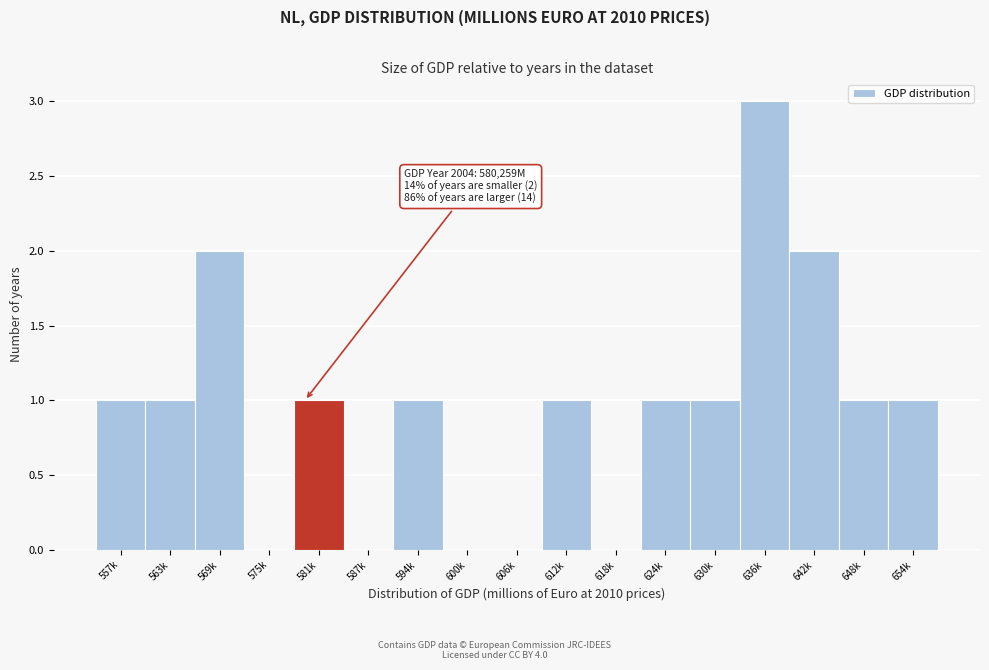

Reading right to left, transcribe all the data shown in this chart.

654k=1	648k=1	642k=2	636k=3	630k=1	624k=1	618k=0	612k=1	606k=0	600k=0	594k=1	587k=0	581k=1	575k=0	569k=2	563k=1	557k=1